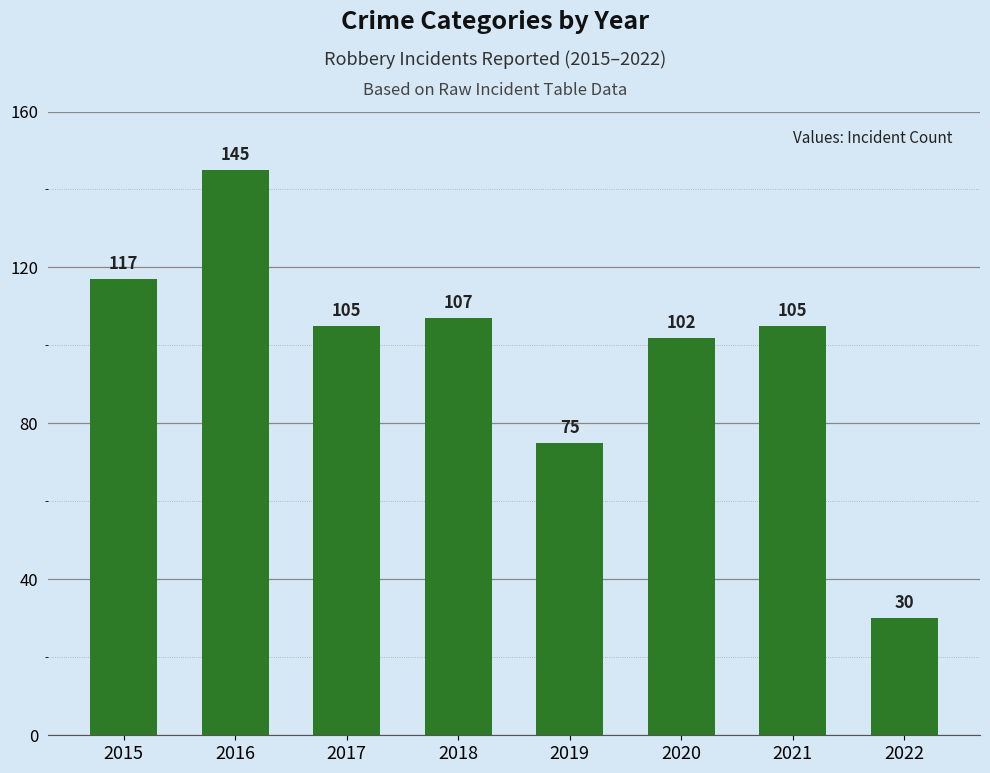

How many categories are shown in the chart?

8